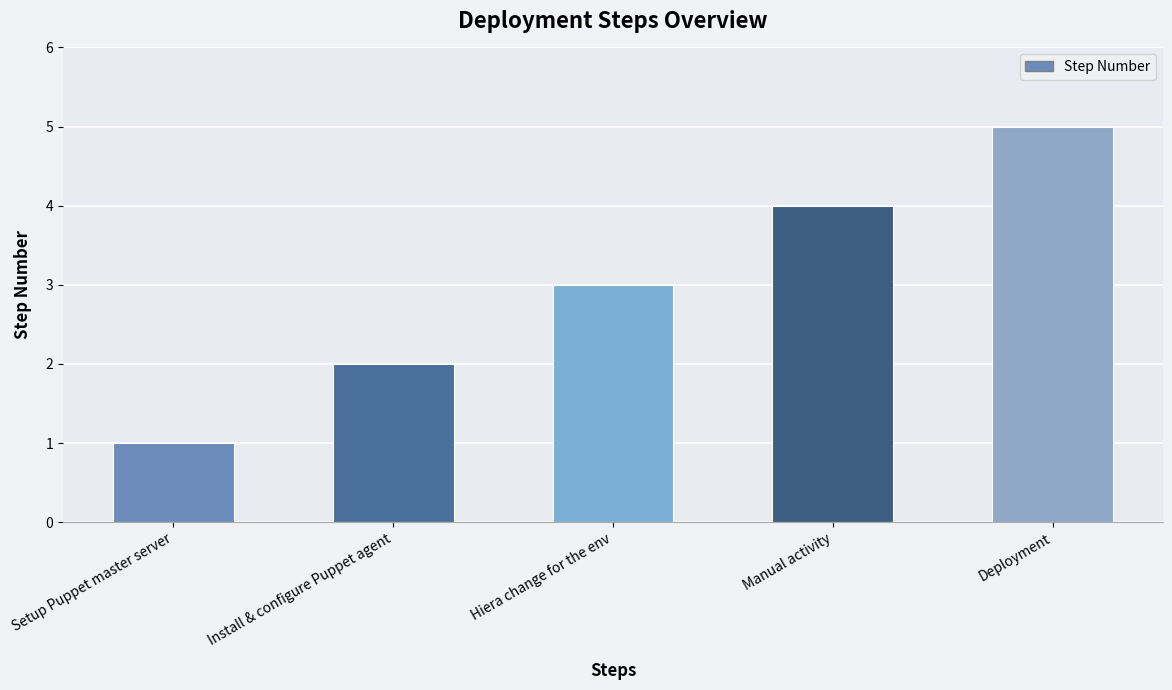

How many data points are less than 3?

2